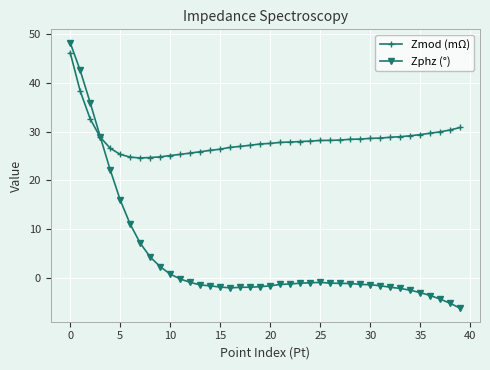

Which series has the largest total across all categories?

Zmod (mΩ)